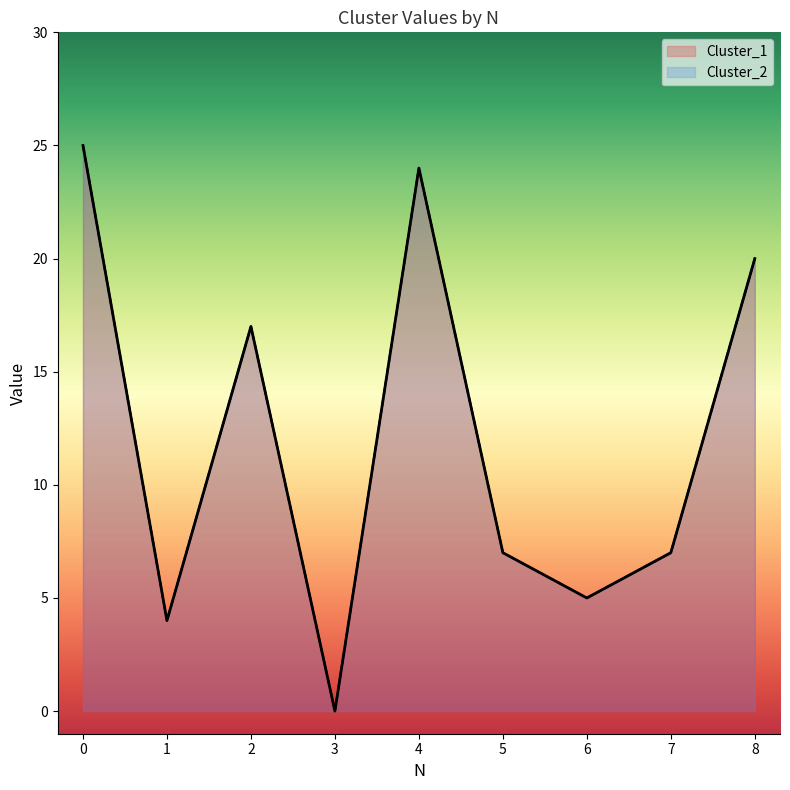

True or false: Cluster_1 and Cluster_2 cross at least once.

False